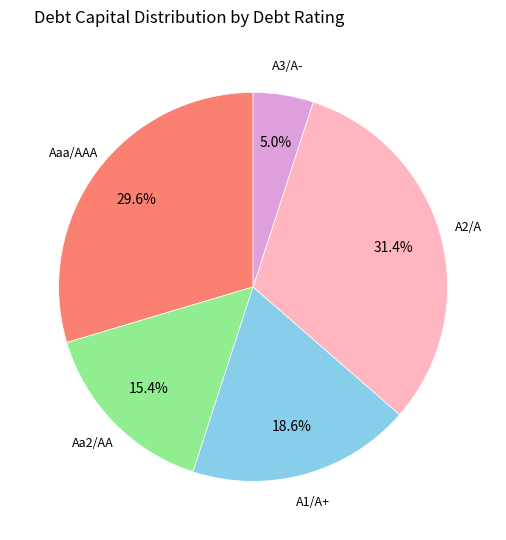

To the nearest percent, what is the average slice percentage?

20%